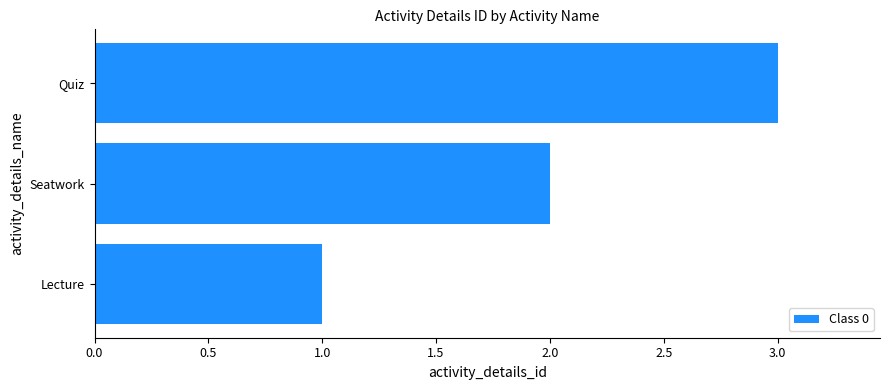

Rank the categories by value from highest to lowest.

Quiz, Seatwork, Lecture